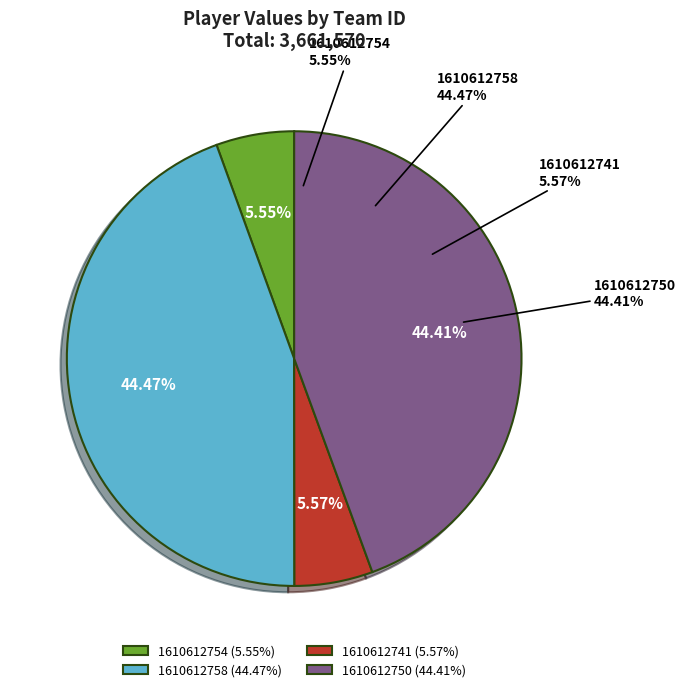

Is there a majority slice in this chart?

No